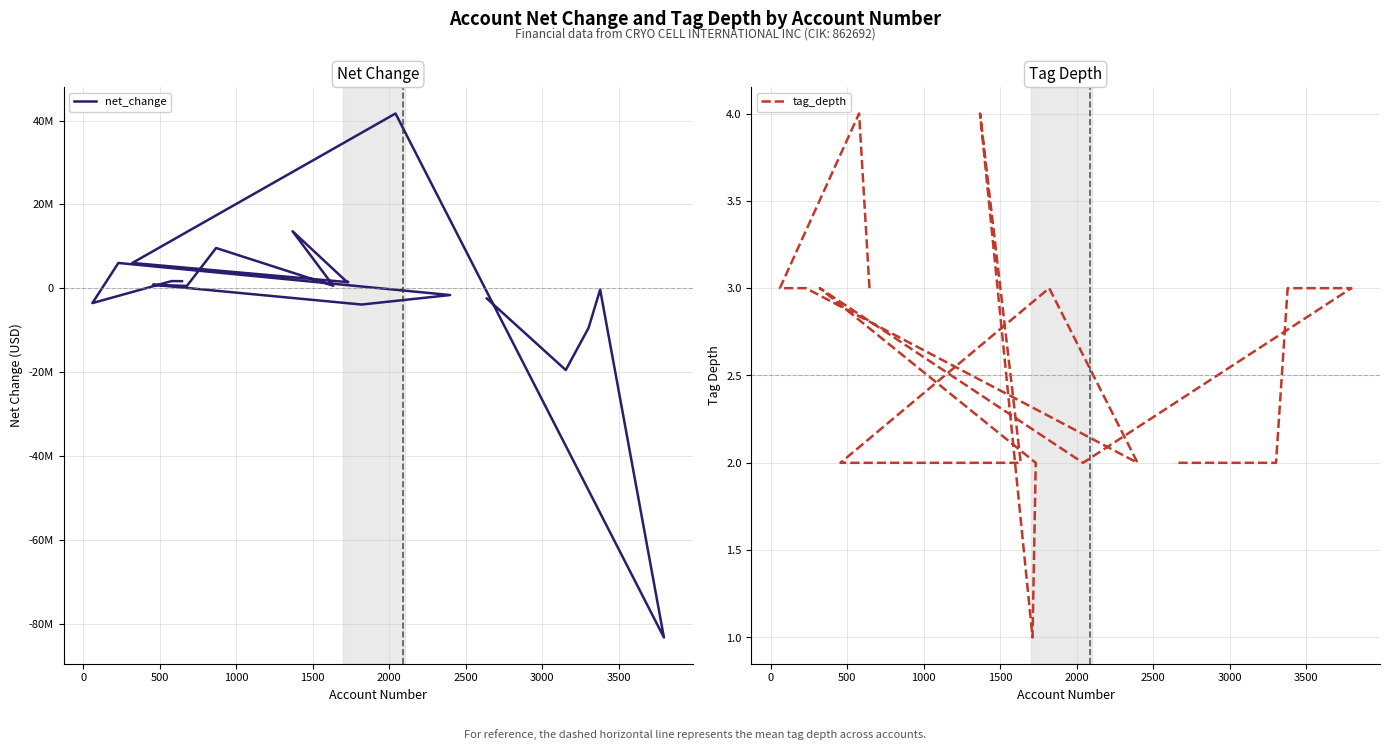

The value of tag_depth at 10 is 1. True or false?

False